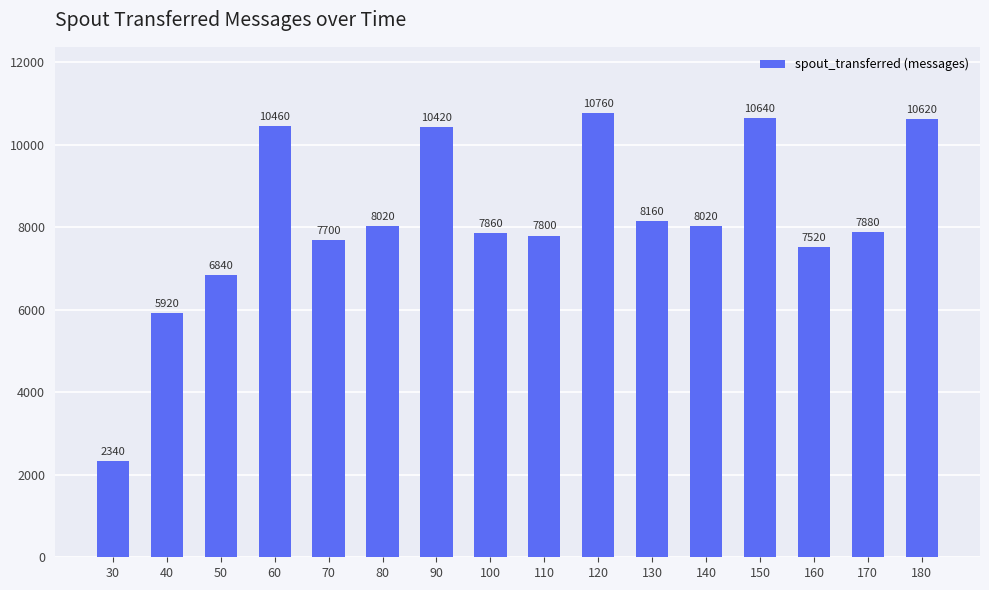

True or false: the data shows 2340 at 30.

True